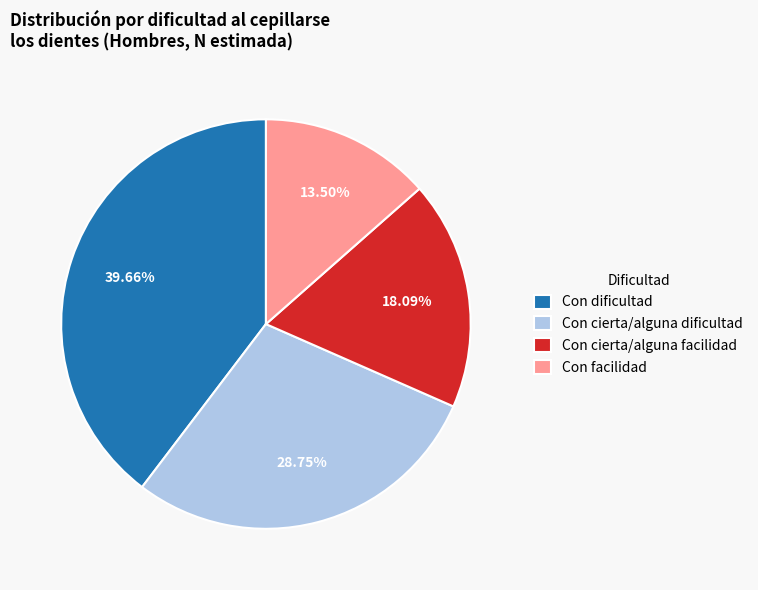

Which has a higher value, Con cierta/alguna facilidad or Con cierta/alguna dificultad?

Con cierta/alguna dificultad